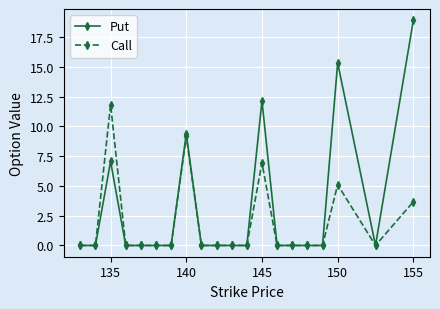

Which series has the largest total across all categories?

Put